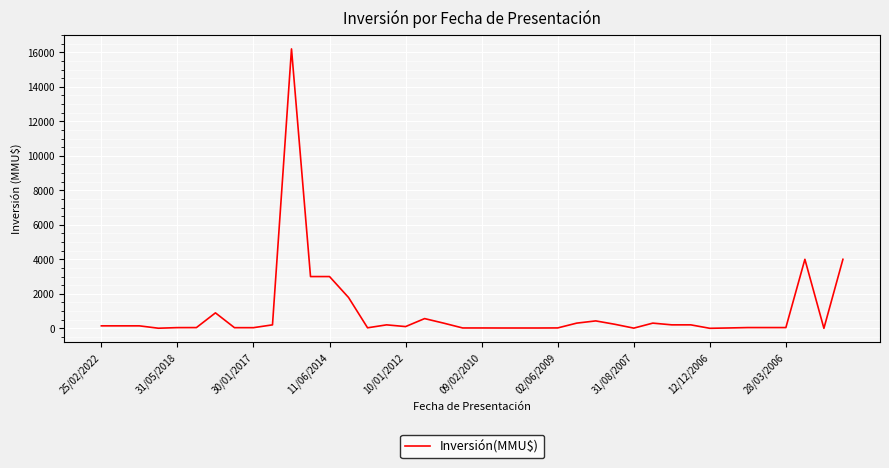

What is the difference between the maximum and minimum values?

16200